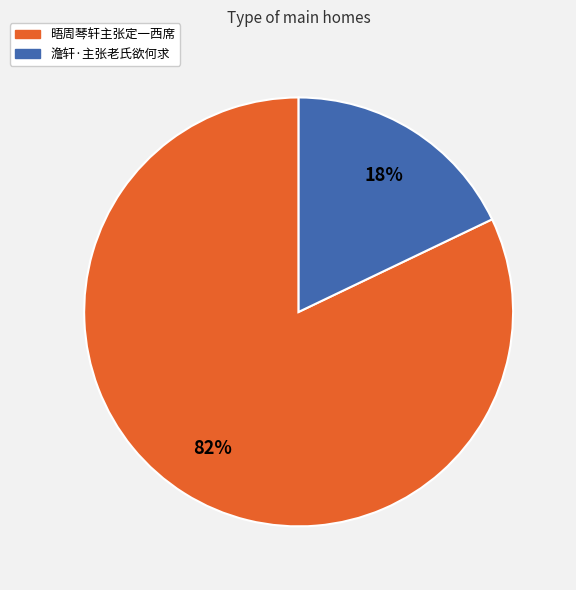

What percentage is the 澹轩·主张老氏欲何求 slice, to the nearest percent?

18%